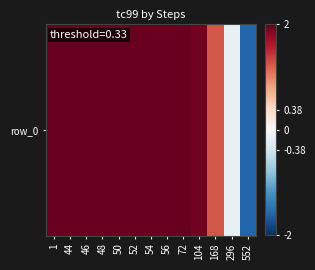

At which category does the chart reach its peak across all series?

72